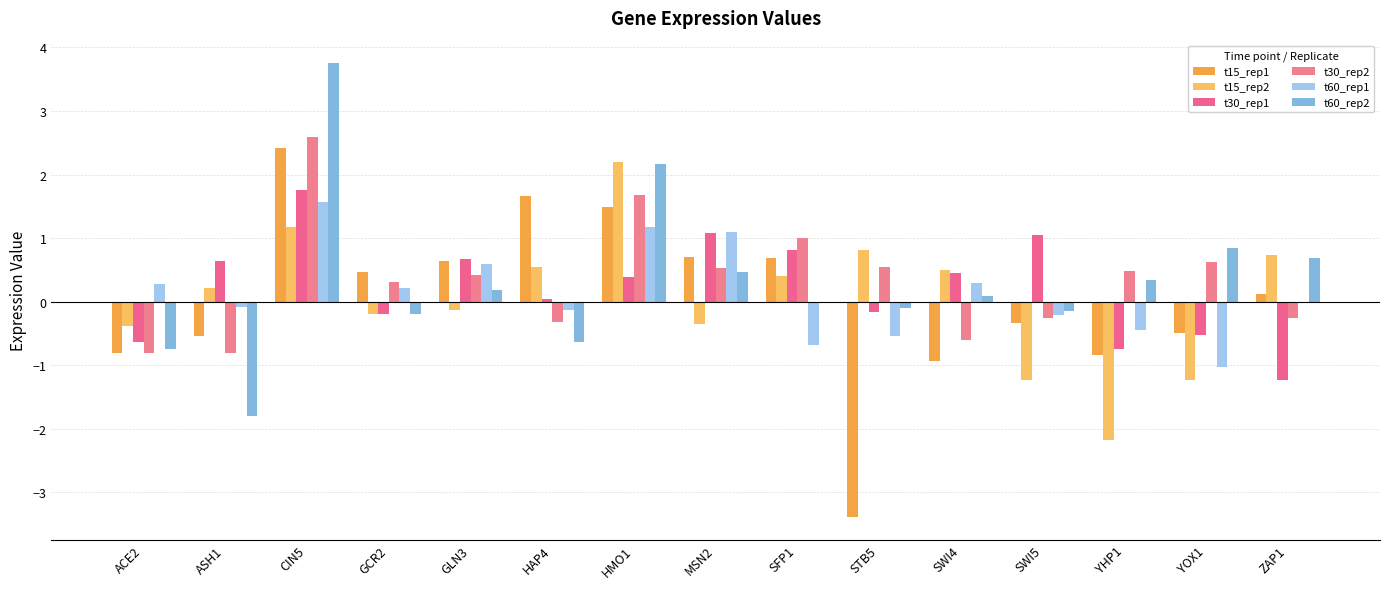

What is the minimum value for t60_rep2?

-1.8